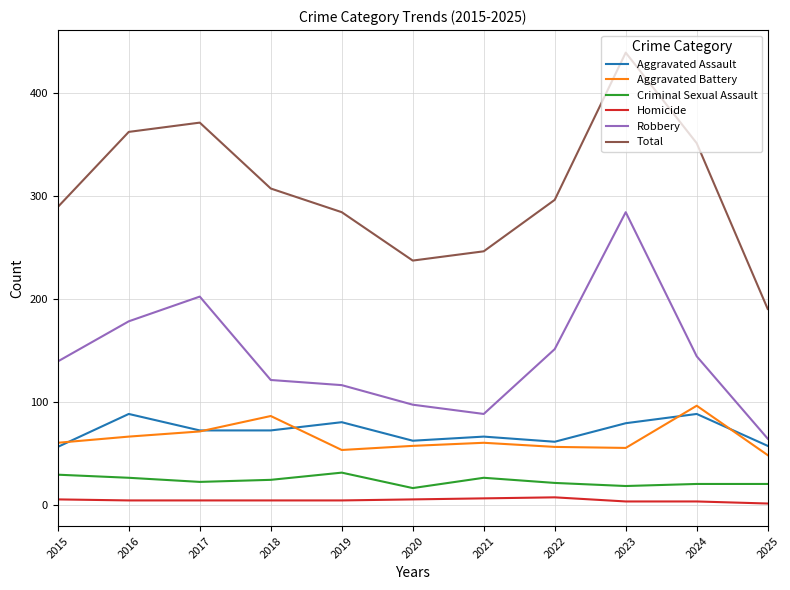

Does the chart have visible grid lines?

Yes